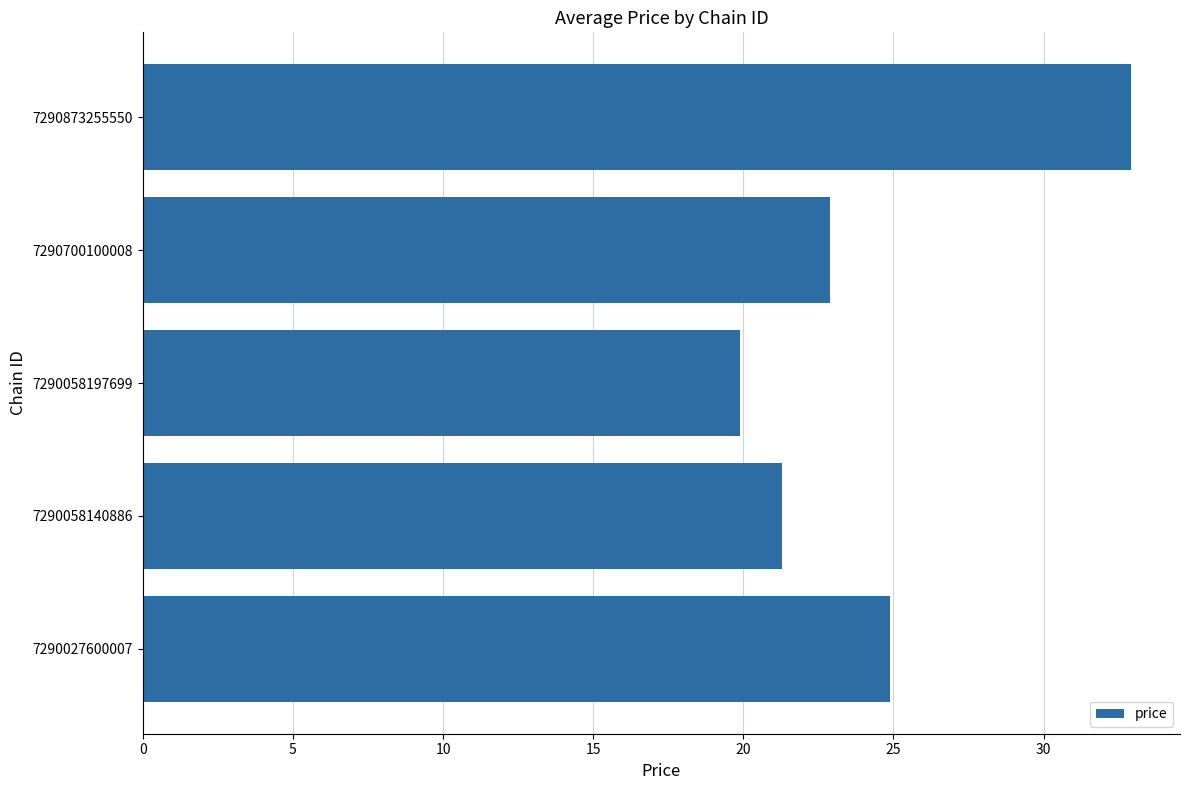

Is it true that the value at 7290058197699 is 26.7?

False